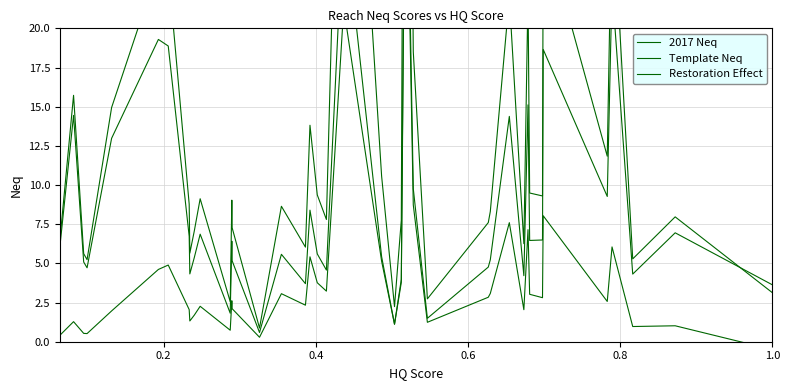

How many values in the Restoration Effect series are below 5?

18